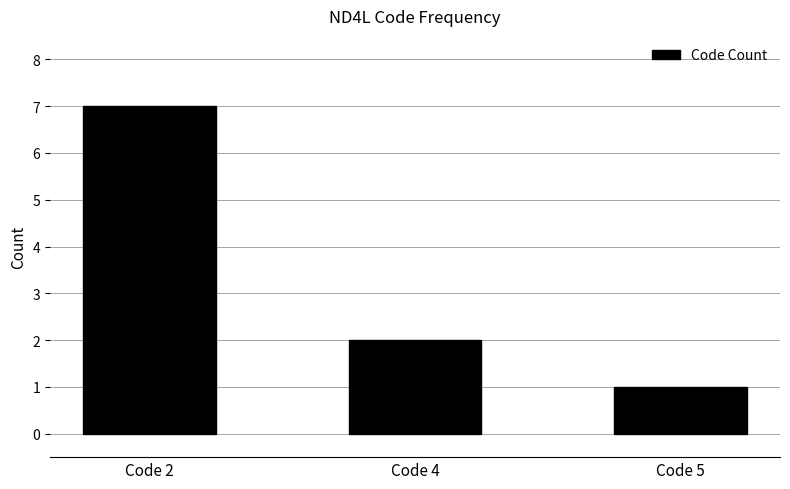

Rank the categories by value from highest to lowest.

Code 2, Code 4, Code 5